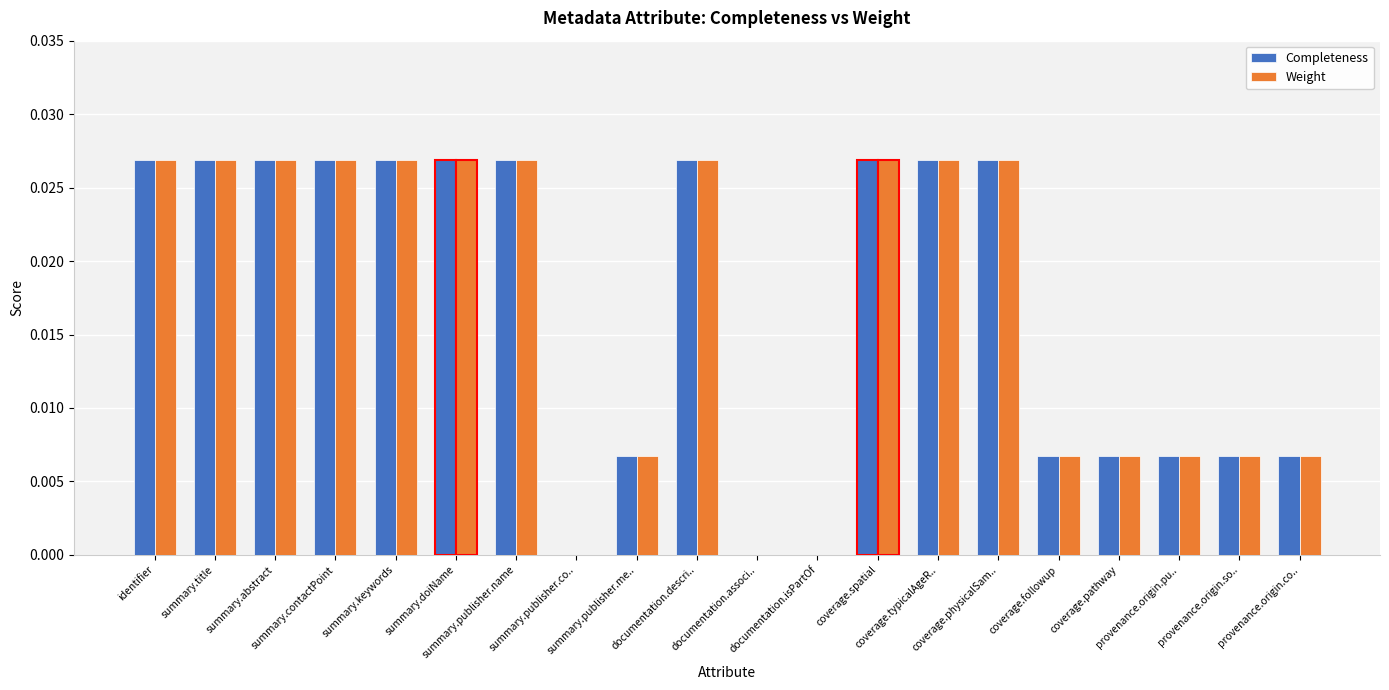

List the series in order of their peak value, highest first.

Completeness, Weight